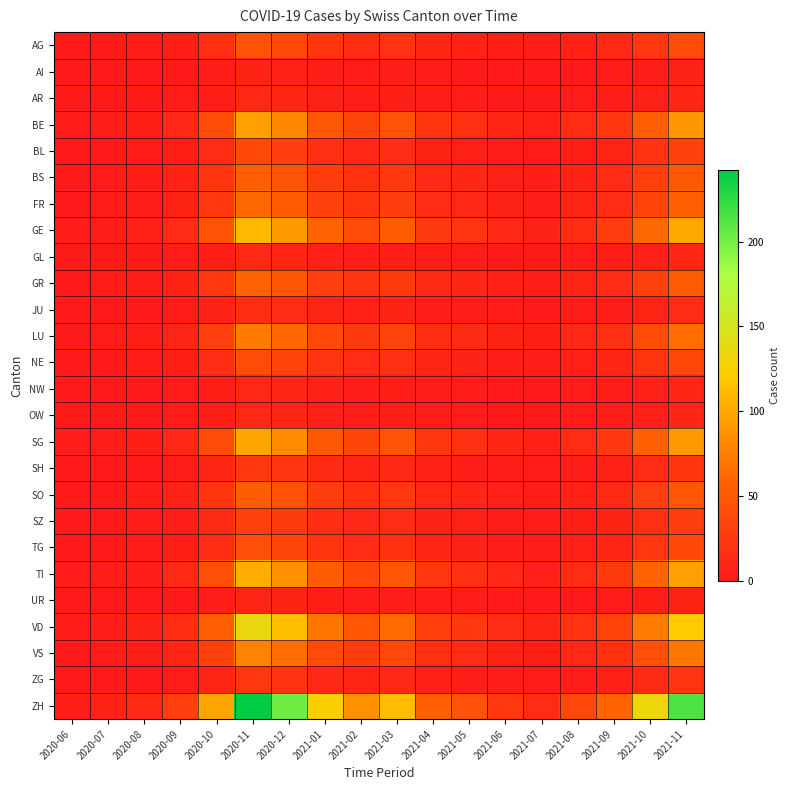

Reading right to left, extract all data points from this chart.

AG: 2021-11=40	2021-10=25	2021-09=12	2021-08=7	2021-07=3	2021-06=5	2021-05=8	2021-04=10	2021-03=20	2021-02=15	2021-01=22	2020-12=38	2020-11=45	2020-10=18	2020-09=5	2020-08=2	2020-07=1	2020-06=1
AI: 2021-11=7	2021-10=4	2021-09=2	2021-08=1	2021-07=0	2021-06=1	2021-05=1	2021-04=2	2021-03=3	2021-02=2	2021-01=4	2020-12=6	2020-11=8	2020-10=3	2020-09=1	2020-08=0	2020-07=0	2020-06=0
AR: 2021-11=10	2021-10=6	2021-09=3	2021-08=2	2021-07=1	2021-06=1	2021-05=2	2021-04=3	2021-03=5	2021-02=4	2021-01=6	2020-12=10	2020-11=12	2020-10=5	2020-09=2	2020-08=1	2020-07=0	2020-06=0
BE: 2021-11=90	2021-10=55	2021-09=25	2021-08=15	2021-07=6	2021-06=10	2021-05=18	2021-04=22	2021-03=45	2021-02=35	2021-01=50	2020-12=80	2020-11=95	2020-10=40	2020-09=12	2020-08=5	2020-07=3	2020-06=2
BL: 2021-11=32	2021-10=20	2021-09=9	2021-08=5	2021-07=2	2021-06=4	2021-05=6	2021-04=8	2021-03=16	2021-02=12	2021-01=18	2020-12=30	2020-11=38	2020-10=15	2020-09=5	2020-08=2	2020-07=1	2020-06=1
BS: 2021-11=50	2021-10=30	2021-09=14	2021-08=8	2021-07=4	2021-06=6	2021-05=10	2021-04=12	2021-03=25	2021-02=19	2021-01=28	2020-12=46	2020-11=55	2020-10=22	2020-09=7	2020-08=3	2020-07=2	2020-06=1
FR: 2021-11=55	2021-10=33	2021-09=15	2021-08=9	2021-07=4	2021-06=7	2021-05=11	2021-04=14	2021-03=28	2021-02=22	2021-01=32	2020-12=52	2020-11=62	2020-10=25	2020-09=8	2020-08=3	2020-07=2	2020-06=1
GE: 2021-11=100	2021-10=62	2021-09=28	2021-08=17	2021-07=7	2021-06=12	2021-05=21	2021-04=26	2021-03=52	2021-02=40	2021-01=58	2020-12=92	2020-11=110	2020-10=45	2020-09=14	2020-08=6	2020-07=3	2020-06=2
GL: 2021-11=10	2021-10=6	2021-09=3	2021-08=2	2021-07=1	2021-06=1	2021-05=2	2021-04=3	2021-03=5	2021-02=4	2021-01=6	2020-12=10	2020-11=12	2020-10=5	2020-09=2	2020-08=1	2020-07=0	2020-06=0
GR: 2021-11=52	2021-10=32	2021-09=14	2021-08=9	2021-07=4	2021-06=6	2021-05=10	2021-04=13	2021-03=27	2021-02=21	2021-01=30	2020-12=48	2020-11=58	2020-10=24	2020-09=8	2020-08=3	2020-07=2	2020-06=1
JU: 2021-11=15	2021-10=9	2021-09=4	2021-08=3	2021-07=1	2021-06=2	2021-05=3	2021-04=4	2021-03=8	2021-02=6	2021-01=9	2020-12=14	2020-11=17	2020-10=7	2020-09=2	2020-08=1	2020-07=0	2020-06=0
LU: 2021-11=65	2021-10=40	2021-09=18	2021-08=11	2021-07=5	2021-06=8	2021-05=13	2021-04=17	2021-03=34	2021-02=26	2021-01=38	2020-12=62	2020-11=73	2020-10=30	2020-09=9	2020-08=4	2020-07=2	2020-06=1
NE: 2021-11=36	2021-10=22	2021-09=10	2021-08=6	2021-07=3	2021-06=4	2021-05=7	2021-04=9	2021-03=18	2021-02=14	2021-01=21	2020-12=34	2020-11=40	2020-10=16	2020-09=5	2020-08=2	2020-07=1	2020-06=1
NW: 2021-11=10	2021-10=6	2021-09=3	2021-08=2	2021-07=1	2021-06=1	2021-05=2	2021-04=3	2021-03=5	2021-02=4	2021-01=6	2020-12=10	2020-11=12	2020-10=5	2020-09=2	2020-08=1	2020-07=0	2020-06=0
OW: 2021-11=10	2021-10=6	2021-09=3	2021-08=2	2021-07=1	2021-06=1	2021-05=2	2021-04=3	2021-03=5	2021-02=4	2021-01=6	2020-12=10	2020-11=12	2020-10=5	2020-09=2	2020-08=1	2020-07=0	2020-06=0
SG: 2021-11=91	2021-10=56	2021-09=25	2021-08=15	2021-07=6	2021-06=10	2021-05=18	2021-04=23	2021-03=46	2021-02=35	2021-01=50	2020-12=82	2020-11=98	2020-10=40	2020-09=12	2020-08=5	2020-07=3	2020-06=2
SH: 2021-11=22	2021-10=14	2021-09=6	2021-08=4	2021-07=2	2021-06=3	2021-05=4	2021-04=6	2021-03=12	2021-02=9	2021-01=13	2020-12=21	2020-11=25	2020-10=10	2020-09=3	2020-08=1	2020-07=1	2020-06=0
SO: 2021-11=48	2021-10=30	2021-09=13	2021-08=8	2021-07=3	2021-06=6	2021-05=10	2021-04=12	2021-03=25	2021-02=19	2021-01=28	2020-12=45	2020-11=54	2020-10=22	2020-09=7	2020-08=3	2020-07=1	2020-06=1
SZ: 2021-11=29	2021-10=18	2021-09=8	2021-08=5	2021-07=2	2021-06=3	2021-05=6	2021-04=7	2021-03=15	2021-02=11	2021-01=17	2020-12=27	2020-11=32	2020-10=13	2020-09=4	2020-08=2	2020-07=1	2020-06=0
TG: 2021-11=37	2021-10=23	2021-09=10	2021-08=6	2021-07=3	2021-06=4	2021-05=7	2021-04=10	2021-03=19	2021-02=15	2021-01=22	2020-12=35	2020-11=42	2020-10=17	2020-09=5	2020-08=2	2020-07=1	2020-06=1
TI: 2021-11=95	2021-10=58	2021-09=26	2021-08=15	2021-07=6	2021-06=11	2021-05=19	2021-04=24	2021-03=48	2021-02=37	2021-01=53	2020-12=86	2020-11=103	2020-10=42	2020-09=13	2020-08=5	2020-07=3	2020-06=2
UR: 2021-11=8	2021-10=5	2021-09=2	2021-08=1	2021-07=1	2021-06=1	2021-05=2	2021-04=2	2021-03=4	2021-02=3	2021-01=5	2020-12=8	2020-11=9	2020-10=4	2020-09=1	2020-08=1	2020-07=0	2020-06=0
VD: 2021-11=120	2021-10=74	2021-09=33	2021-08=20	2021-07=9	2021-06=14	2021-05=25	2021-04=31	2021-03=63	2021-02=48	2021-01=70	2020-12=113	2020-11=135	2020-10=55	2020-09=17	2020-08=7	2020-07=4	2020-06=2
VS: 2021-11=70	2021-10=43	2021-09=19	2021-08=12	2021-07=5	2021-06=8	2021-05=14	2021-04=18	2021-03=36	2021-02=28	2021-01=40	2020-12=65	2020-11=78	2020-10=32	2020-09=10	2020-08=4	2020-07=2	2020-06=1
ZG: 2021-11=21	2021-10=13	2021-09=6	2021-08=4	2021-07=2	2021-06=3	2021-05=4	2021-04=6	2021-03=11	2021-02=9	2021-01=12	2020-12=20	2020-11=24	2020-10=10	2020-09=3	2020-08=1	2020-07=1	2020-06=0
ZH: 2021-11=214	2021-10=132	2021-09=59	2021-08=36	2021-07=15	2021-06=25	2021-05=44	2021-04=55	2021-03=112	2021-02=86	2021-01=125	2020-12=202	2020-11=242	2020-10=98	2020-09=30	2020-08=13	2020-07=7	2020-06=4